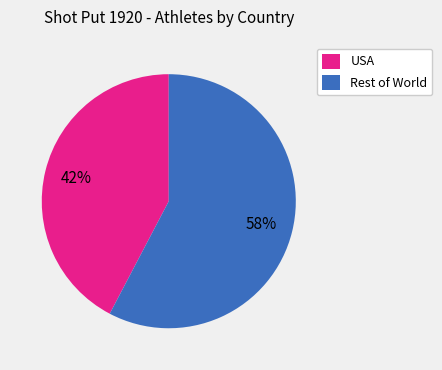

Does any single category account for the majority?

Yes